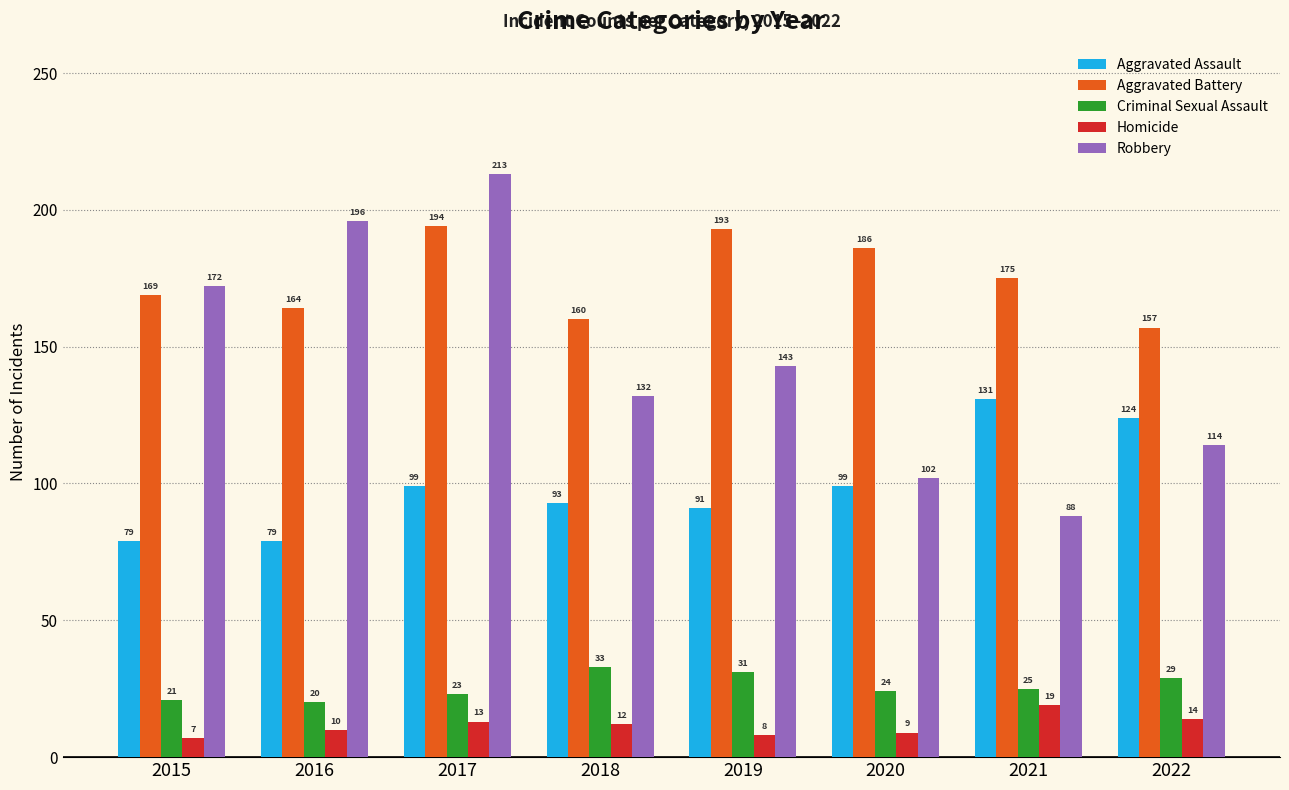

Rank the categories by Homicide value from highest to lowest.

2021, 2022, 2017, 2018, 2016, 2020, 2019, 2015